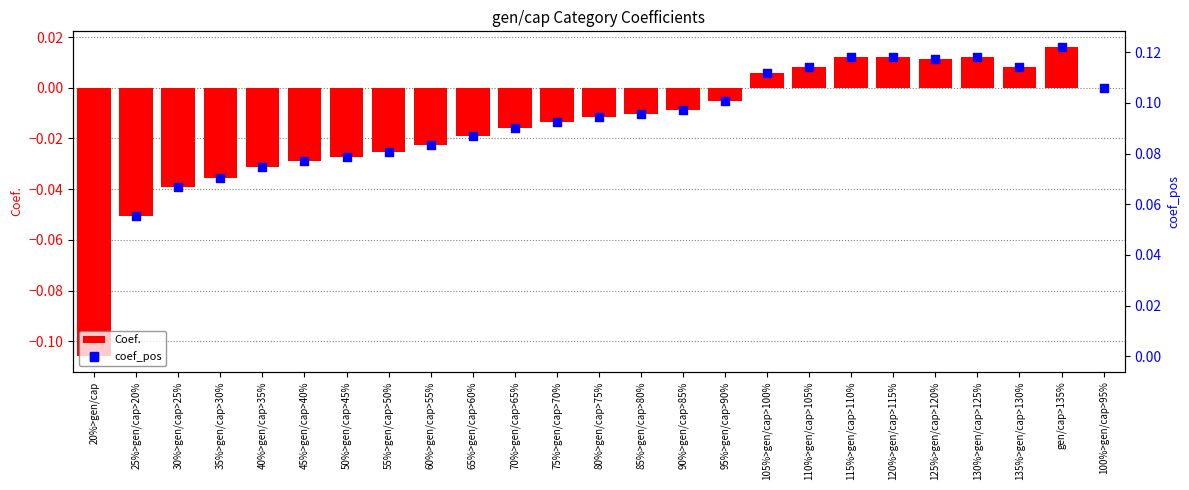

Is the value of coef_pos at 95%>gen/cap>90% greater than the value of Coef. at 55%>gen/cap>50%?

Yes